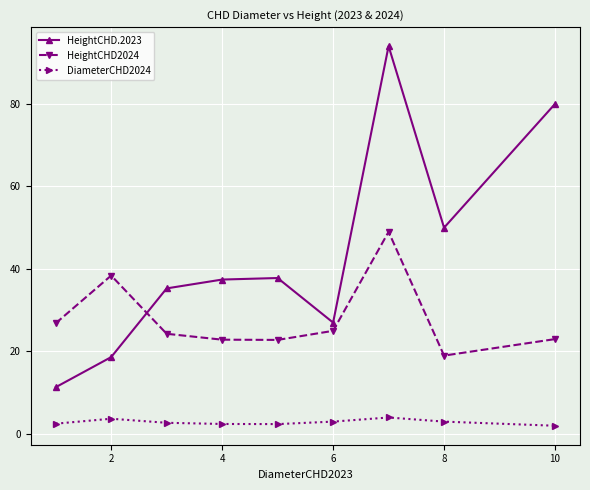

True or false: DiameterCHD2024 and HeightCHD2024 cross at least once.

False